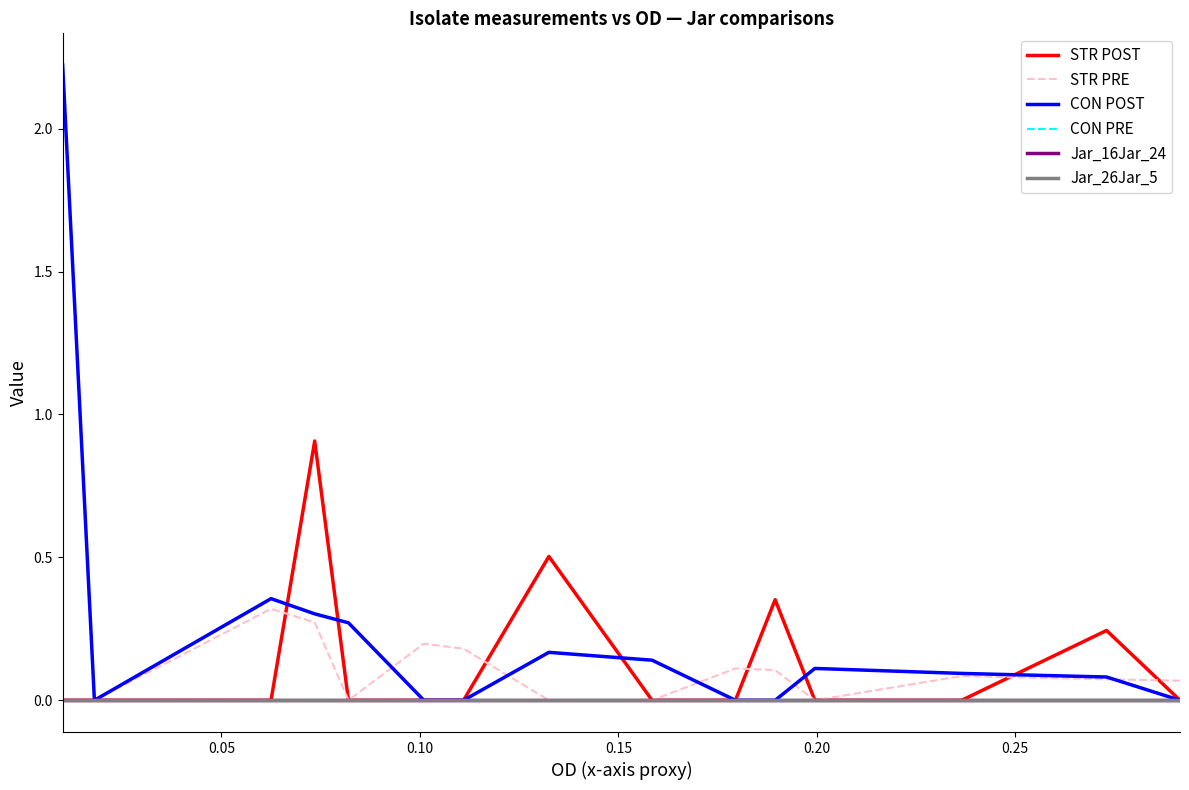

Which series has the largest range (max minus min)?

CON POST